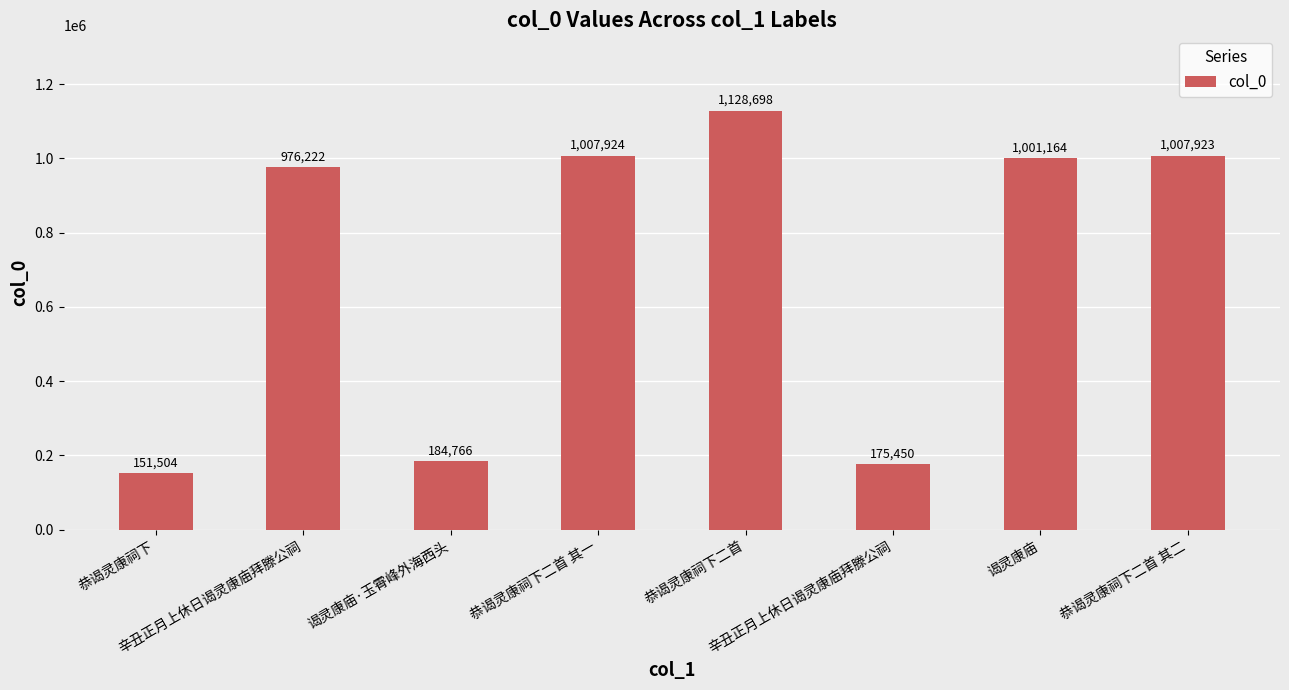

Are the bars grouped side by side (vs. stacked)?

No